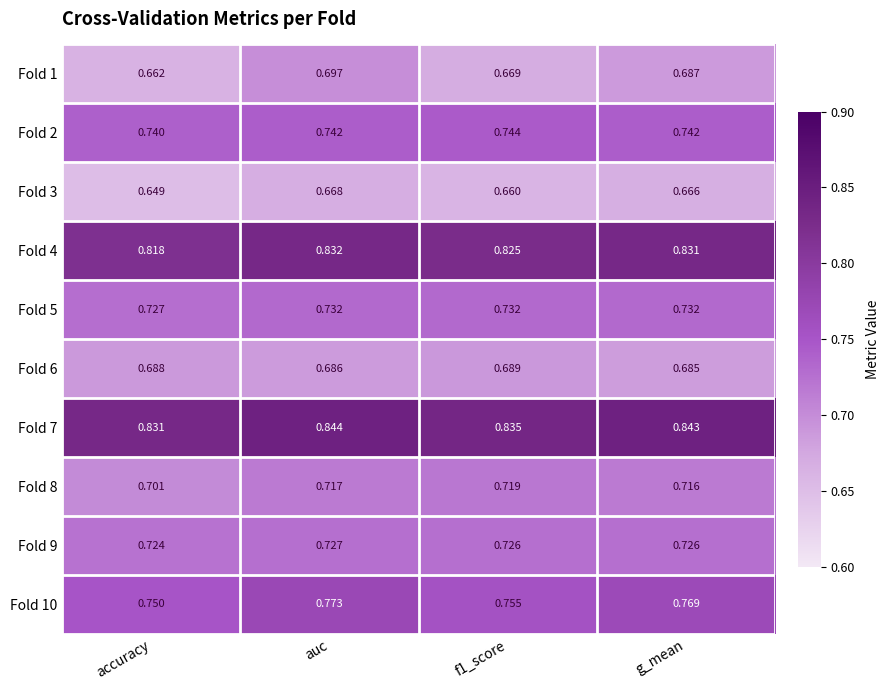

Which label corresponds to the smallest value in the chart?

accuracy